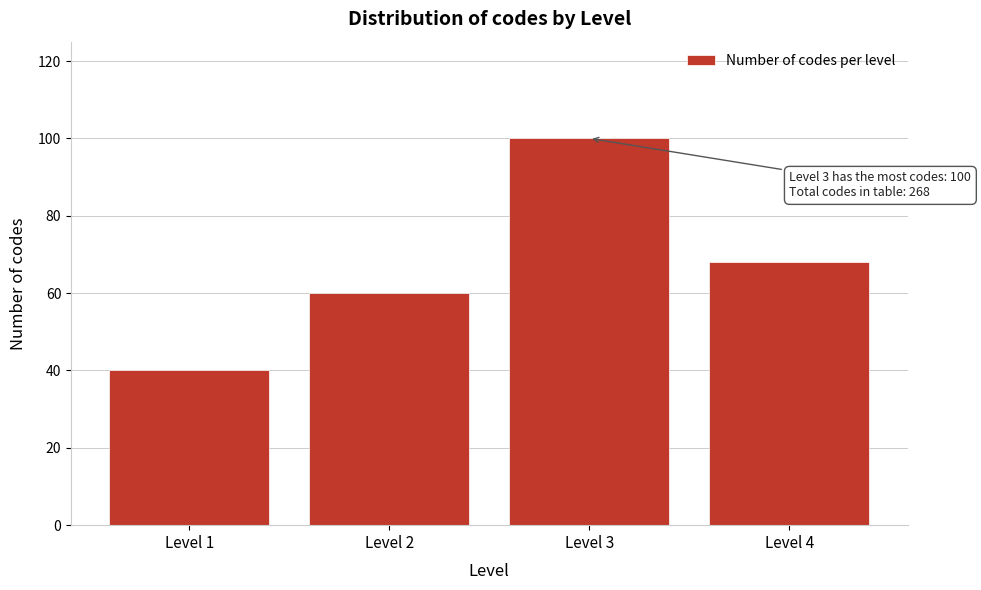

Reading right to left, extract all data points from this chart.

Level 4=68	Level 3=100	Level 2=60	Level 1=40